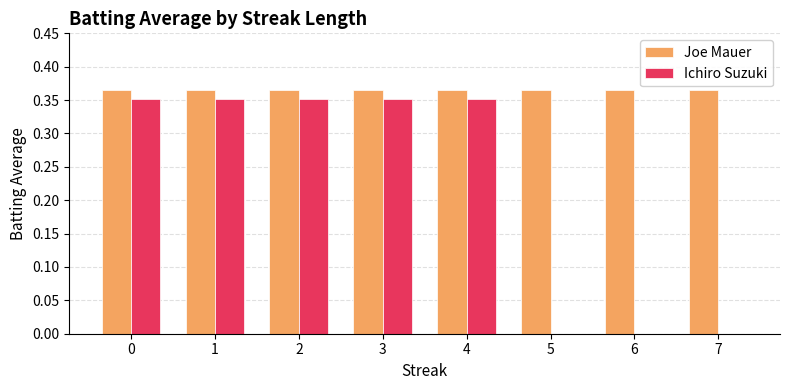

What is the sum of the Joe Mauer values at 0 and 3?

0.7